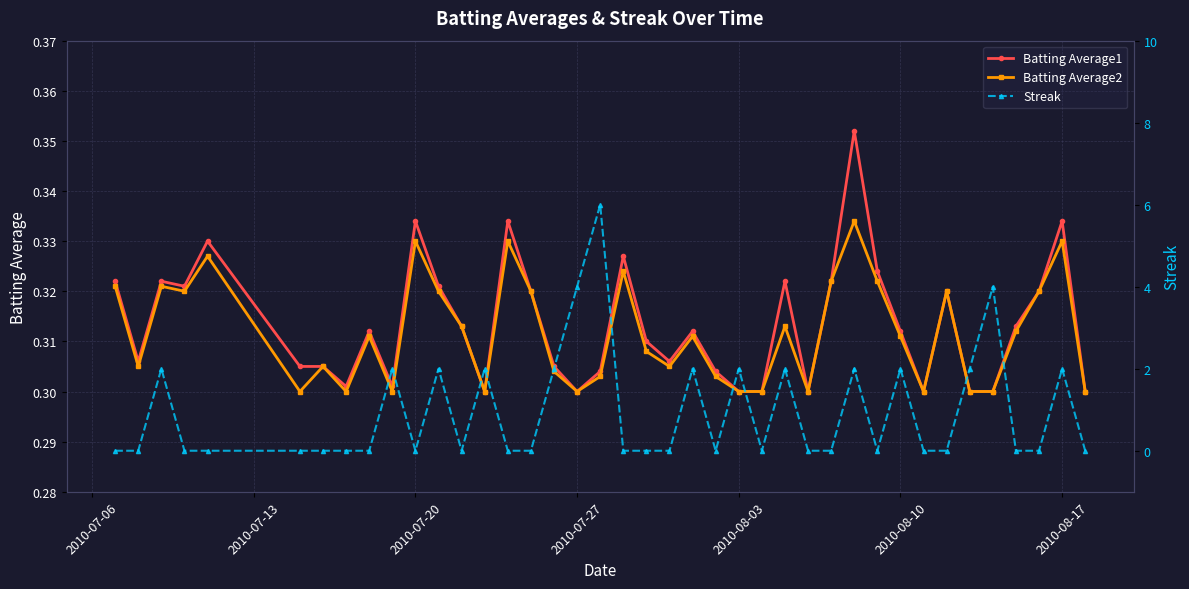

Count the number of categories in the chart.

40